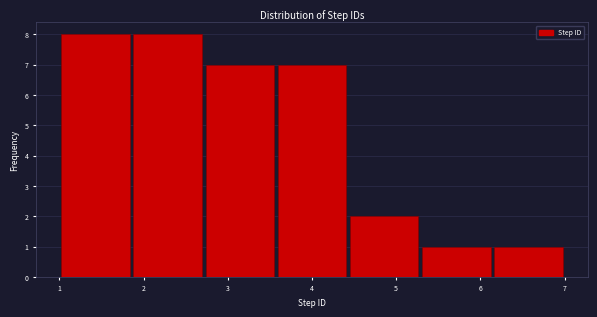

Reading left to right, list every bar in this chart as the range it spans on the x-axis followed by its height. Neither the bar edges nor the heights are printed on the chart, so give them approximately, as read against the axes.

1.0 to 1.9: 8
1.9 to 2.7: 8
2.7 to 3.6: 7
3.6 to 4.4: 7
4.4 to 5.3: 2
5.3 to 6.1: 1
6.1 to 7.0: 1